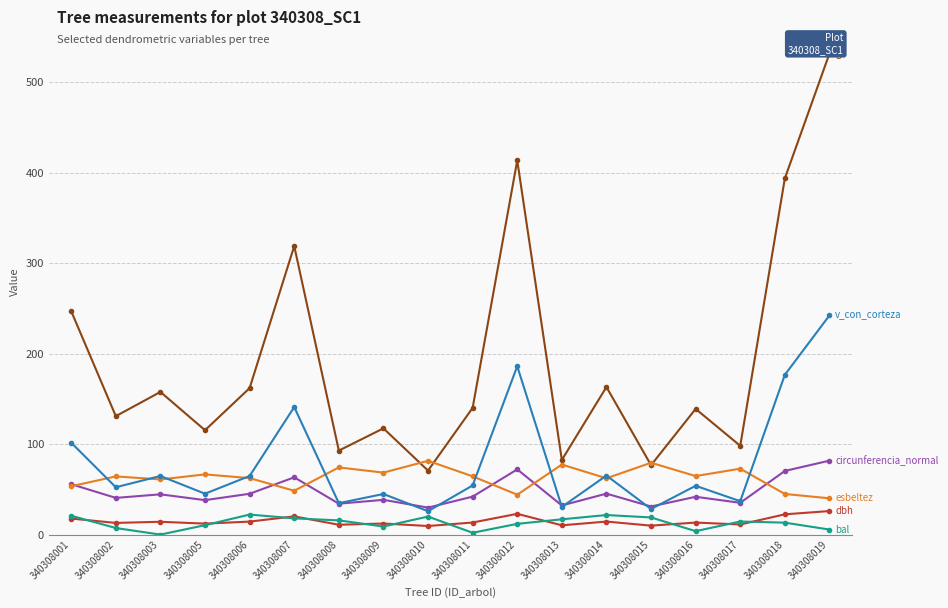

What is the difference between the bal values at 340308009 and 340308015?

10.0